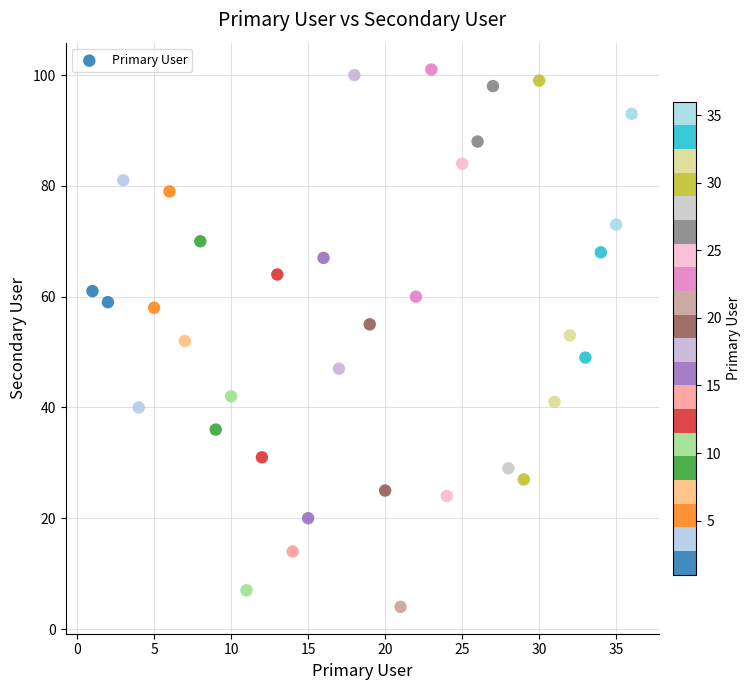

What is the range of Y values (max minus min)?

97